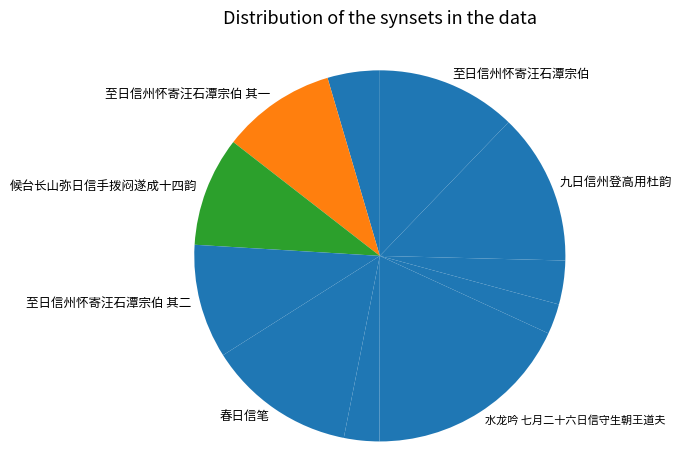

How many segments does this pie chart have?

11